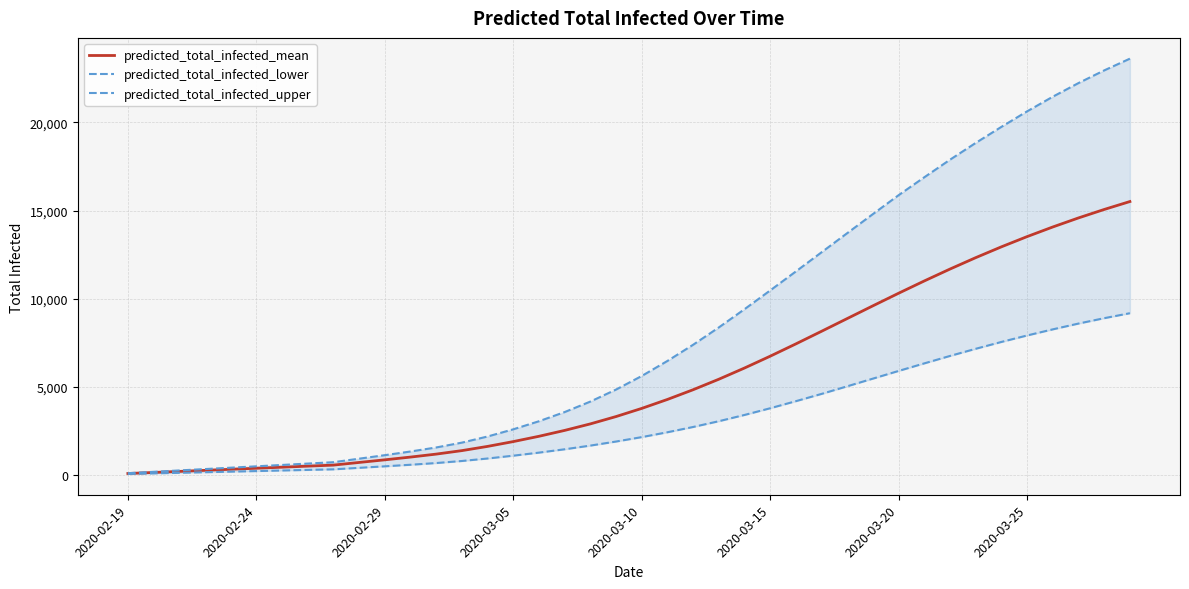

Does the chart display data point markers on the line(s)?

No